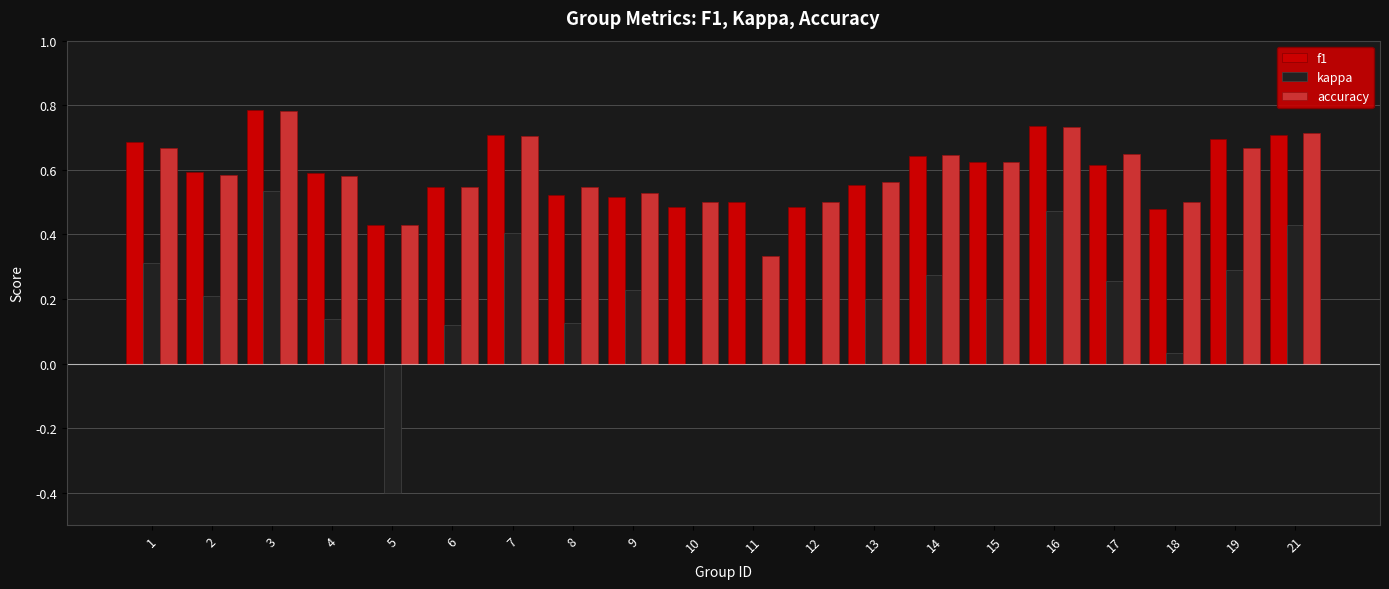

Where is f1 nearest to the value 0?

5